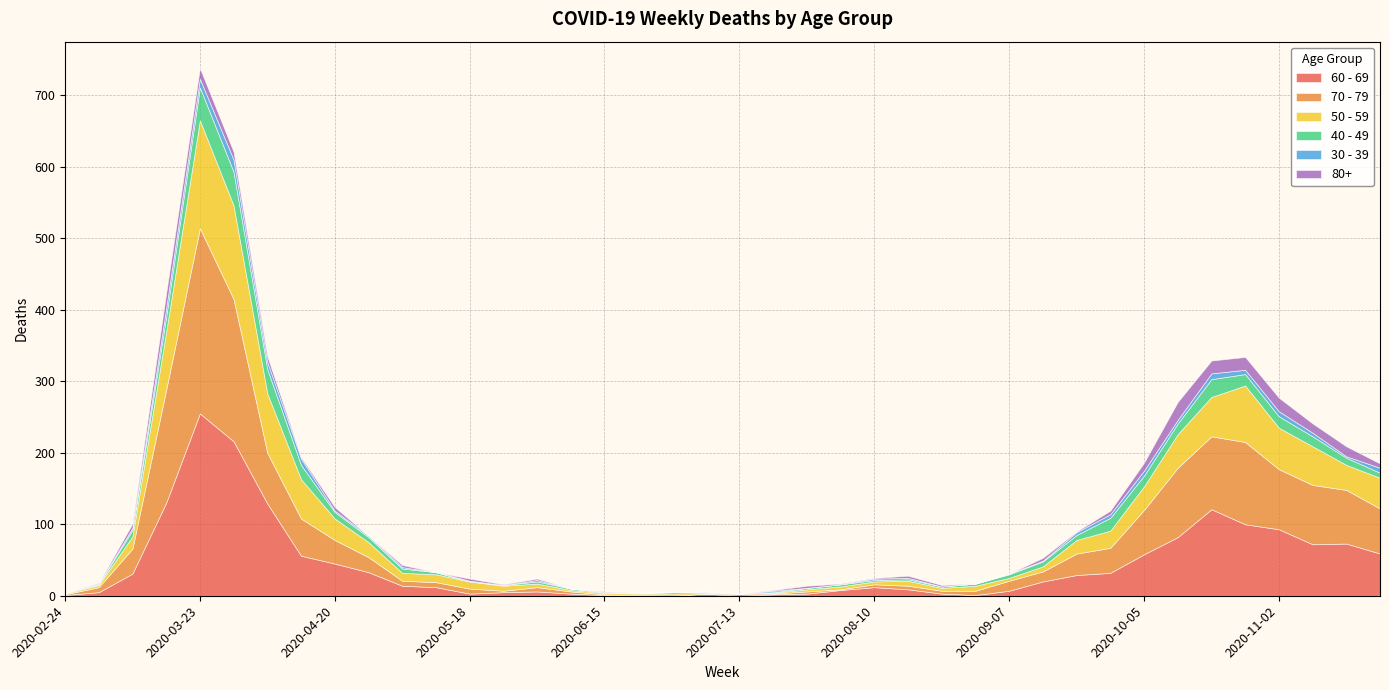

Reading right to left, extract all data points from this chart.

60 - 69: 59	73	72	93	100	121	82	58	32	29	20	7	1	3	9	12	8	3	2	0	3	0	0	1	3	6	5	3	12	14	33	45	56	129	216	255	130	31	5	1
70 - 79: 63	75	83	84	115	102	97	62	35	30	14	14	6	4	5	4	1	3	1	3	0	0	1	1	3	6	2	7	7	7	21	33	52	71	199	259	158	35	7	1
50 - 59: 43	35	54	58	79	55	47	33	24	19	7	4	7	4	7	4	4	3	1	0	1	3	2	2	2	5	7	10	11	11	21	30	55	83	131	151	81	17	3	1
40 - 49: 7	10	14	16	16	25	15	15	18	7	7	5	3	2	2	2	3	2	1	0	1	2	1	1	2	3	1	0	3	6	7	9	20	34	47	46	21	9	1	1
30 - 39: 7	2	5	7	6	8	5	7	5	4	1	1	0	0	2	2	0	0	2	0	1	0	0	0	0	2	0	1	0	2	2	2	9	10	17	12	12	3	1	0
80+: 6	14	13	19	18	18	25	11	5	1	4	0	0	2	3	1	1	3	1	0	0	0	0	1	0	2	1	3	0	3	0	5	2	8	11	15	21	6	1	0